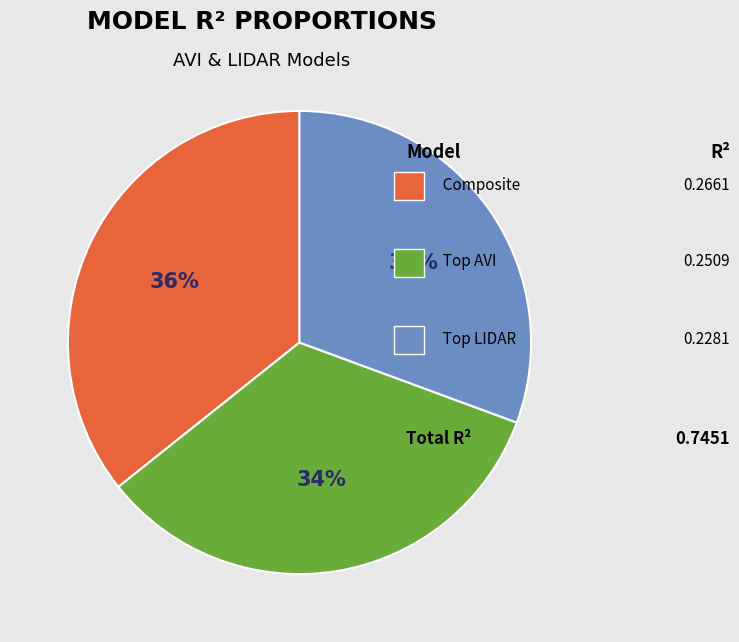

To the nearest percent, what is the difference between the largest and smallest slice percentages?

5%